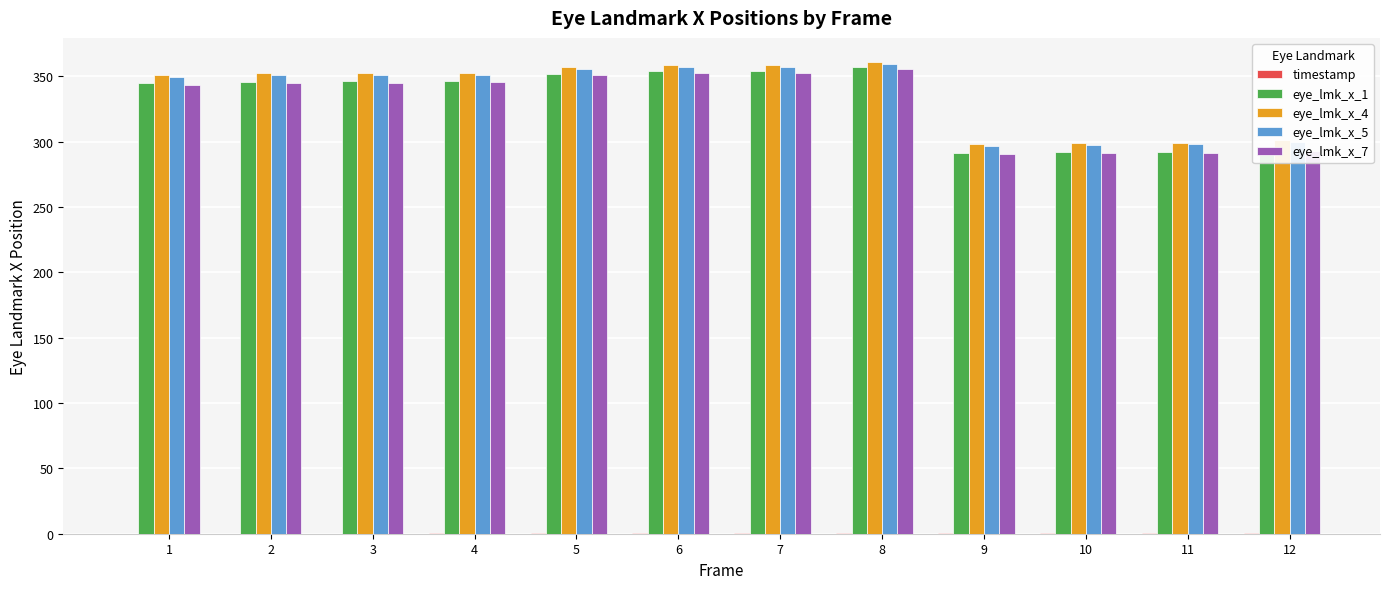

The value of eye_lmk_x_1 at 4 is 346.4. True or false?

True